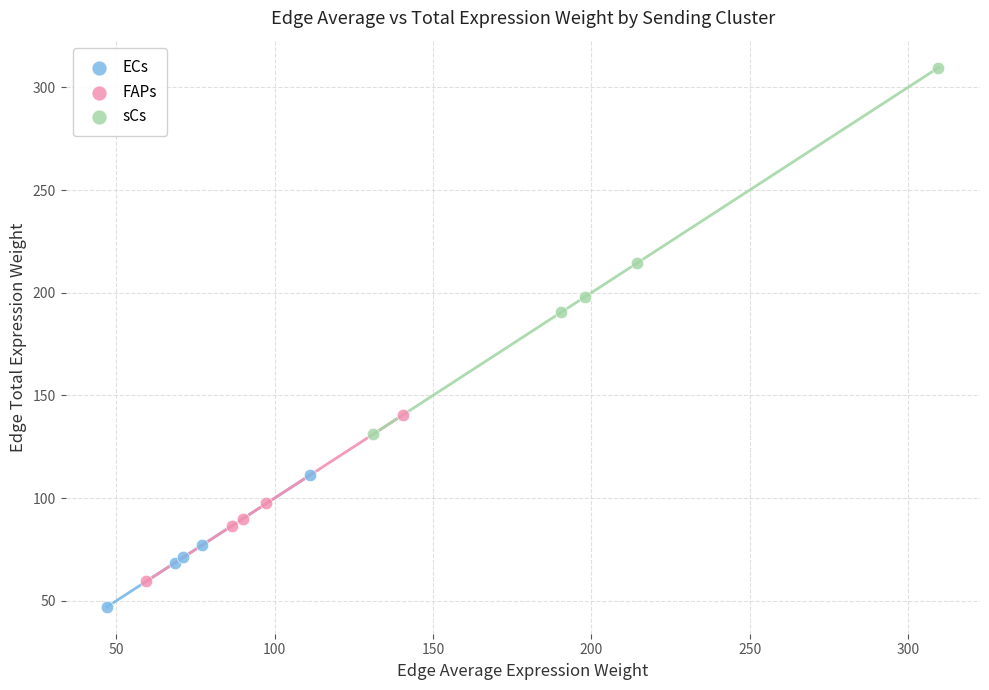

What are all the series names shown in the legend?

ECs, FAPs, sCs